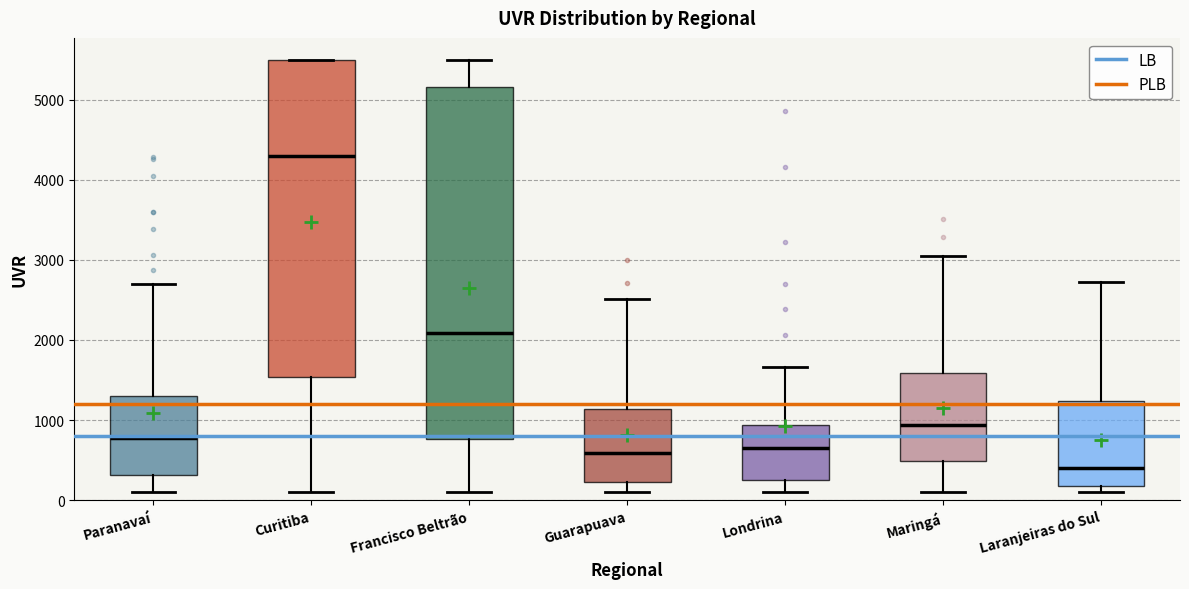

Which box is the tallest, from its lower edge to its upper edge?

Francisco Beltrão